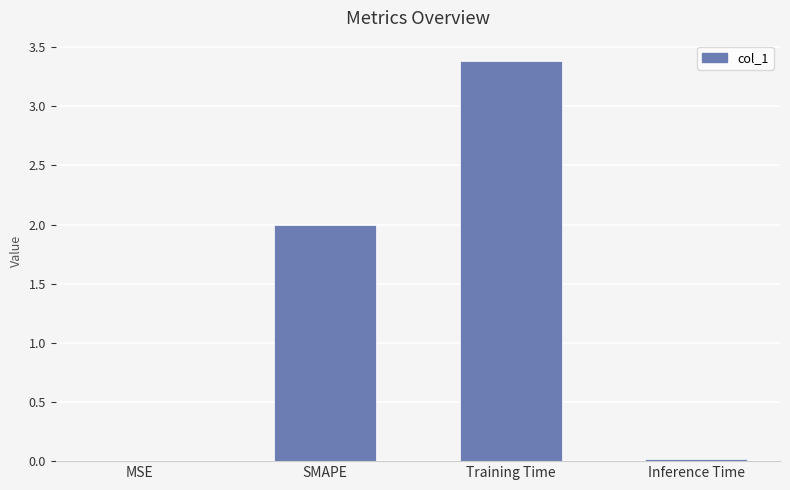

What is the change in value from SMAPE to Training Time?

+1.4